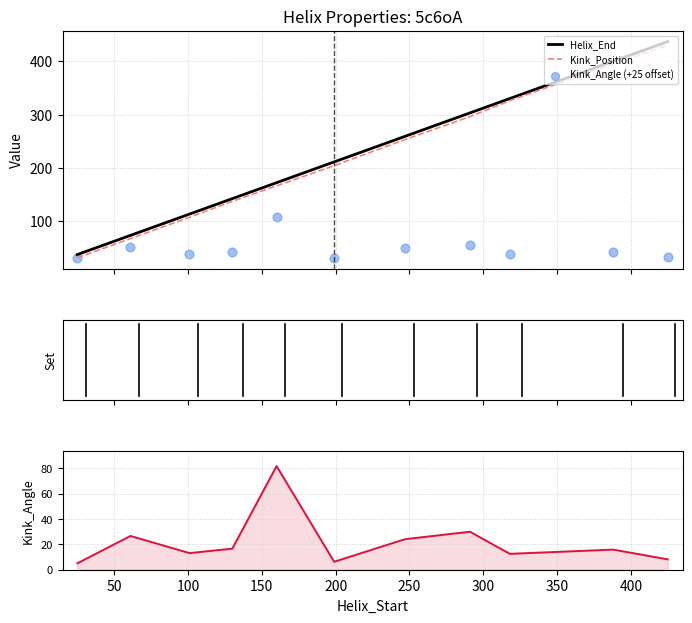

What is the minimum value for Helix_End?

37